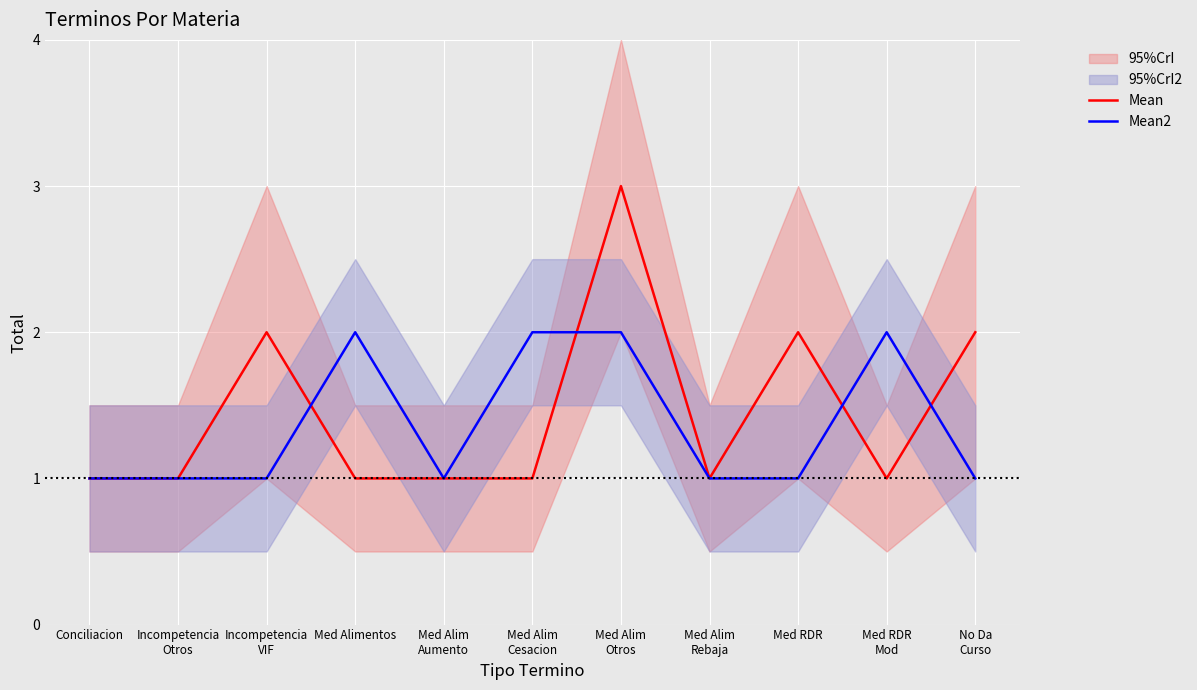

What is the label of the 6th point from the right?

Med Alim
Cesacion